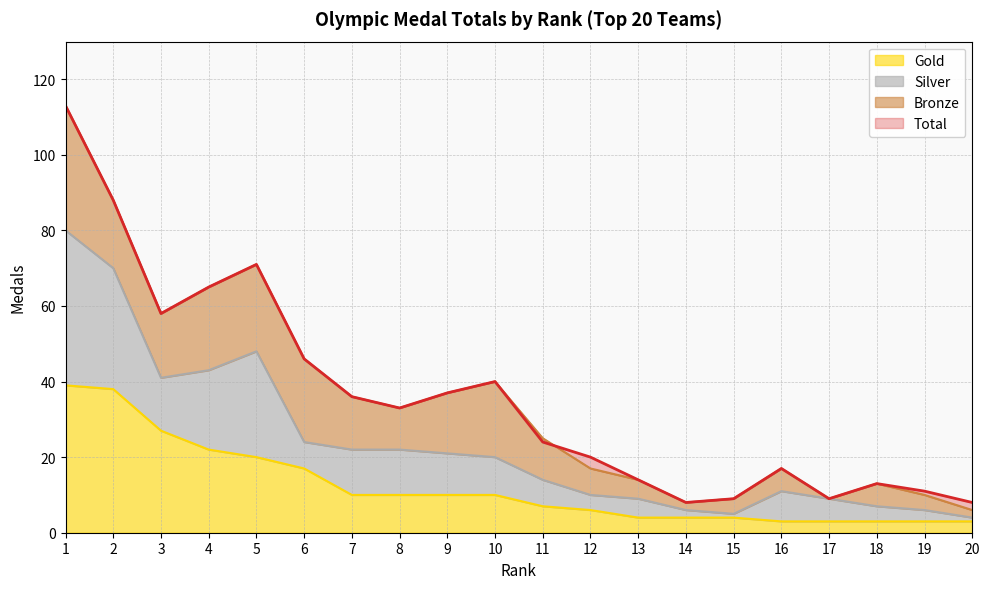

How many interior local valleys does the Total series have?

4